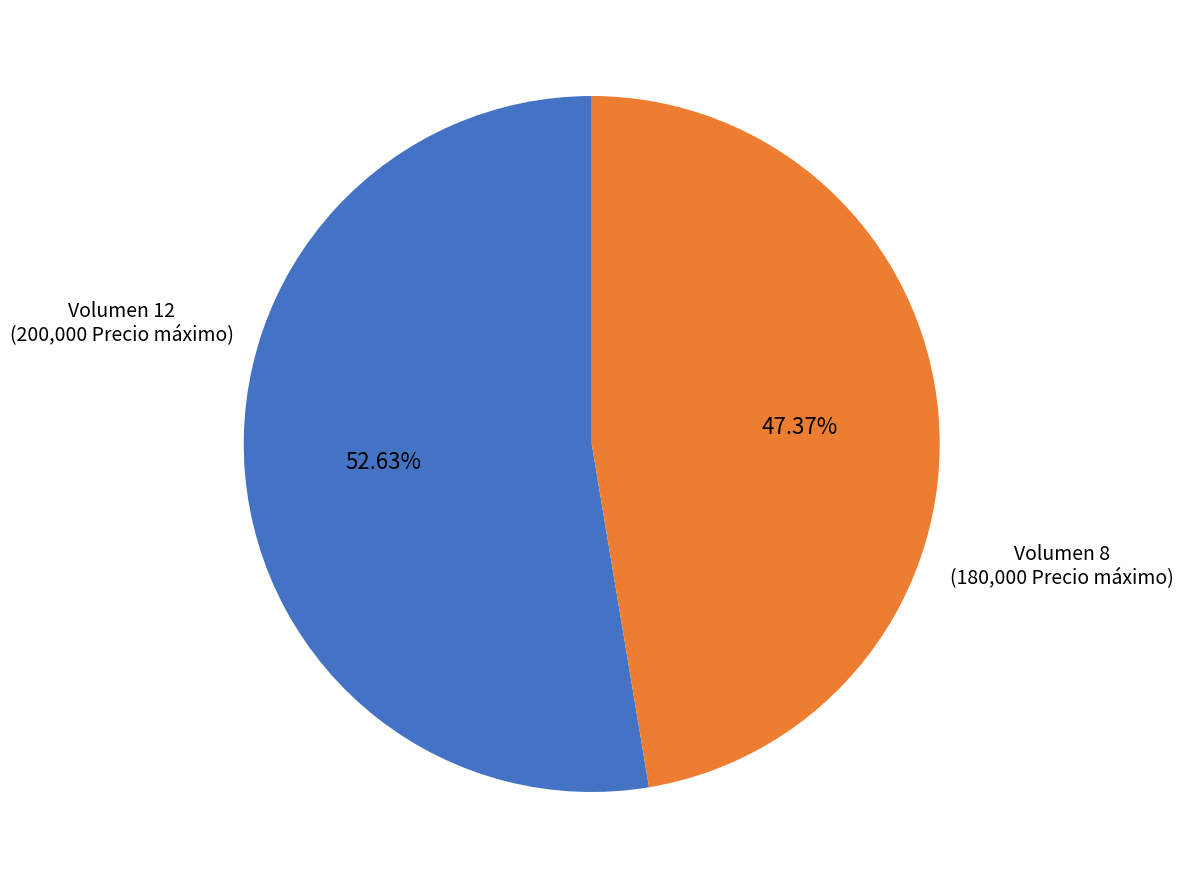

Does any single category account for the majority?

Yes